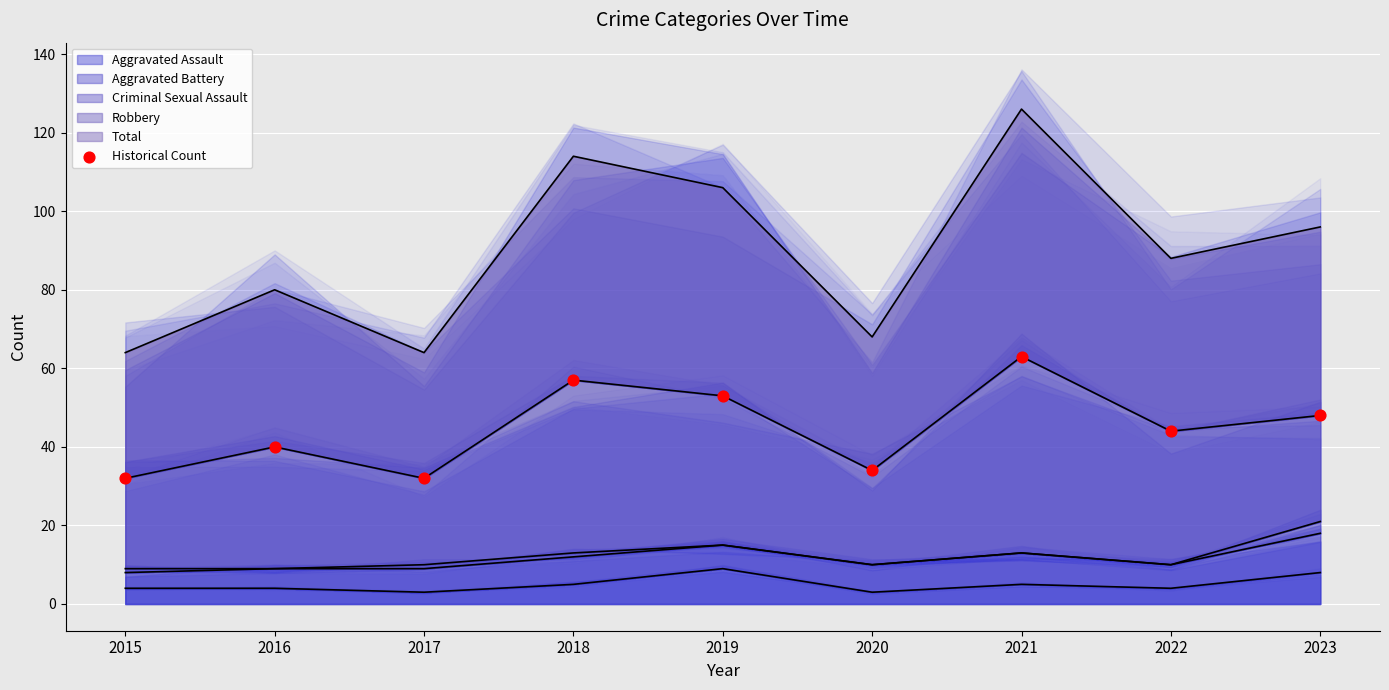

What is the change in value from 2017 to 2022?

+12